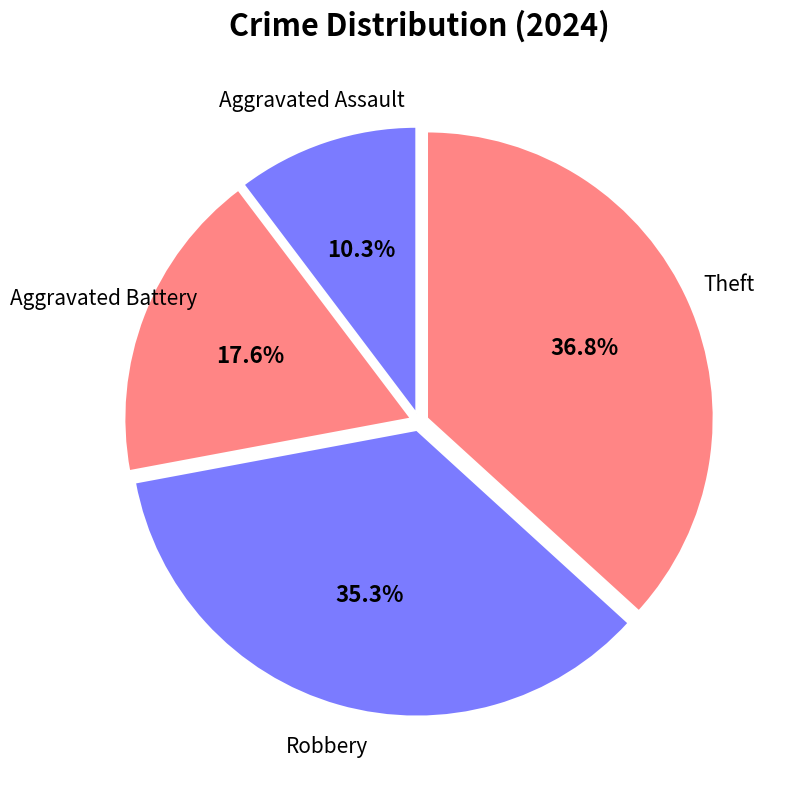

What percentage do Aggravated Battery and Theft together represent?

54.4%